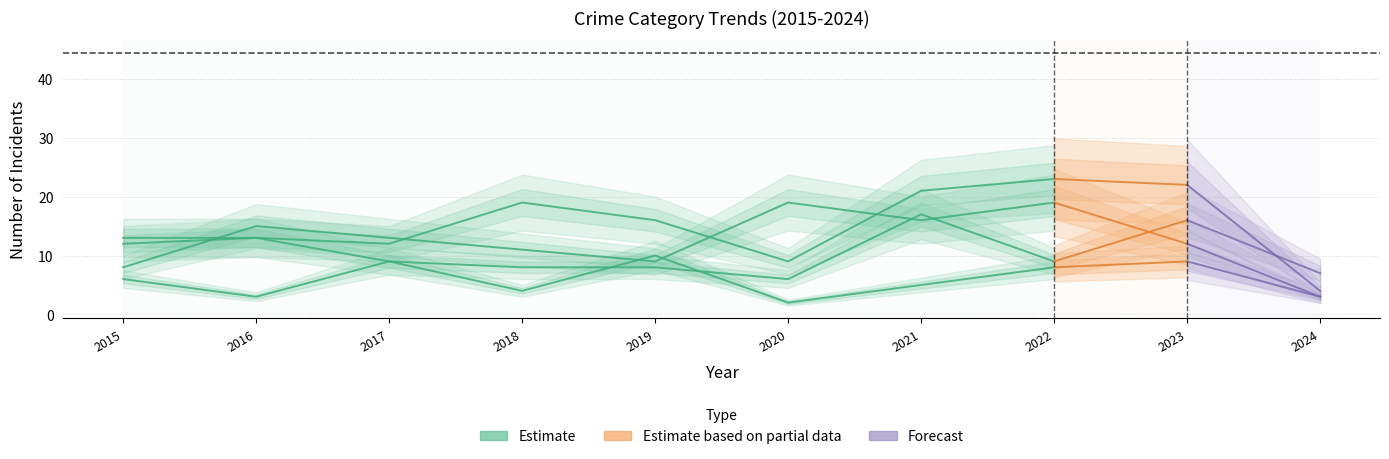

How many Criminal Sexual Assault values are between 4 and 9?

5